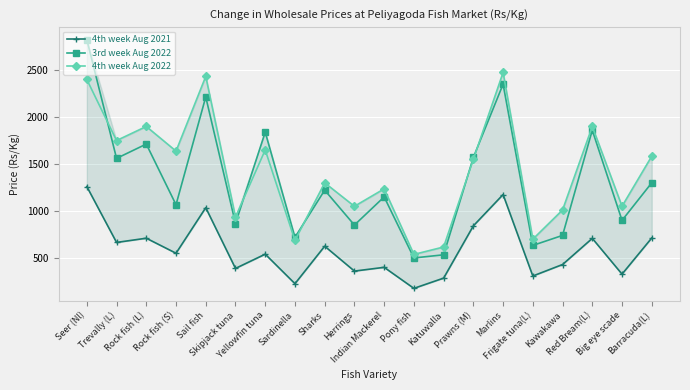

How many times do 3rd week Aug 2022 and 4th week Aug 2022 cross each other?

5